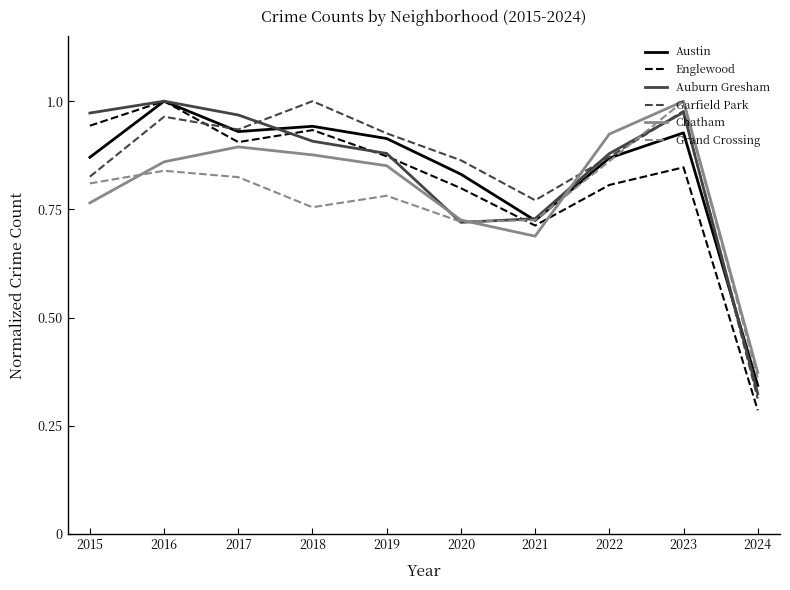

The value of Chatham at 2022 is 0.9. True or false?

True